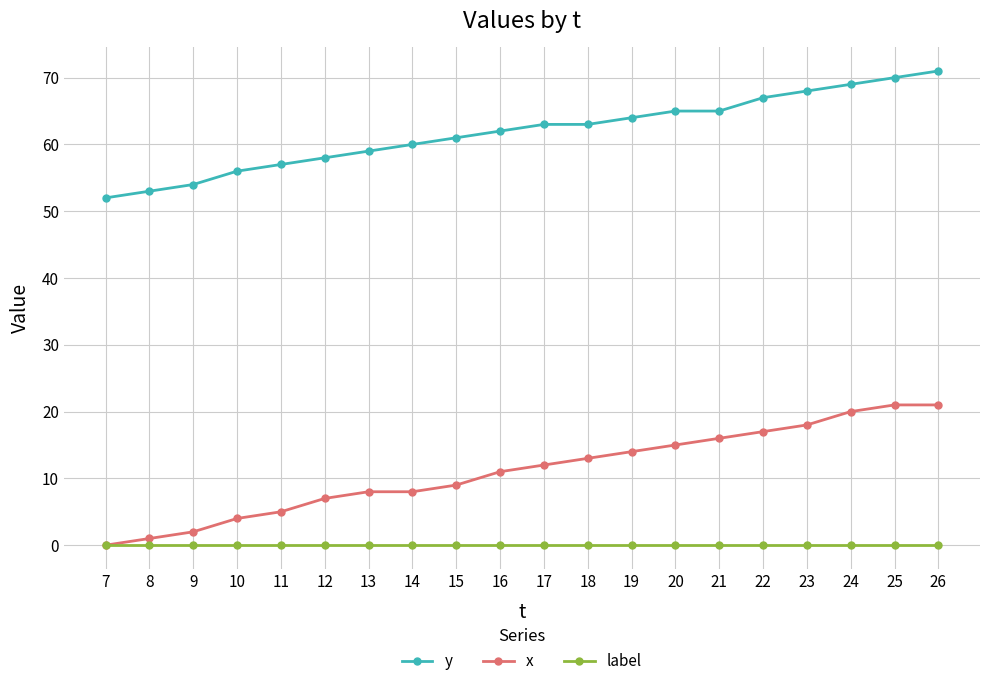

True or false: y has a value of 64 at 19.

True